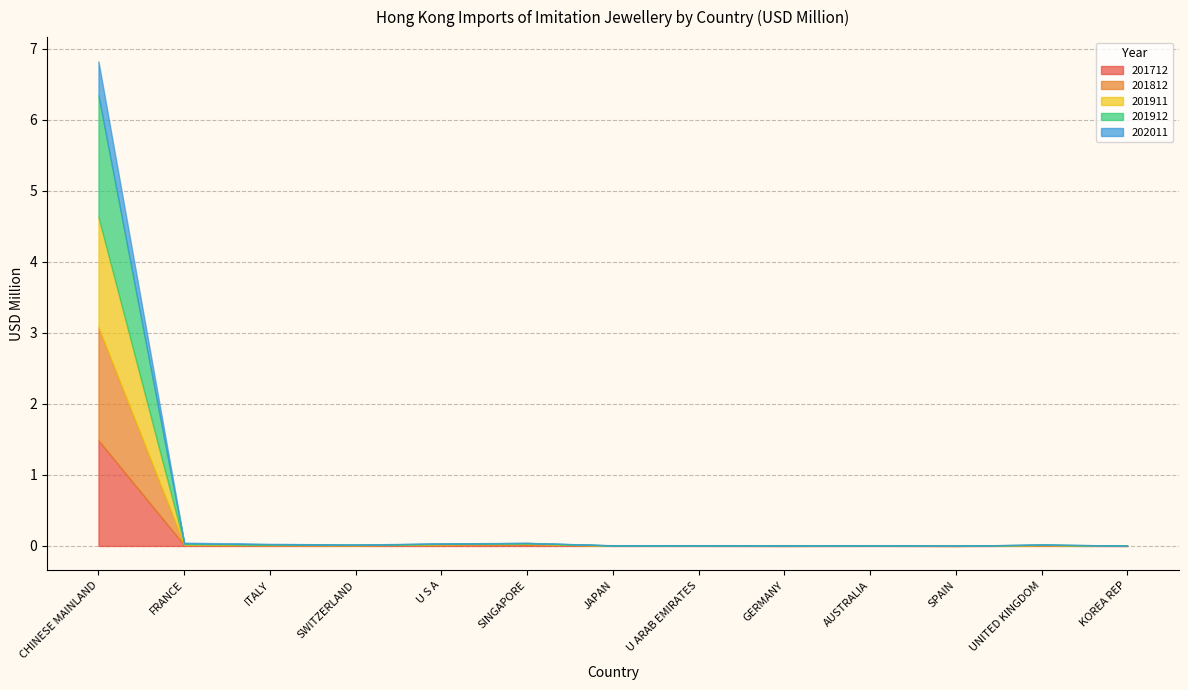

How many interior local peaks does the 201712 series have?

3